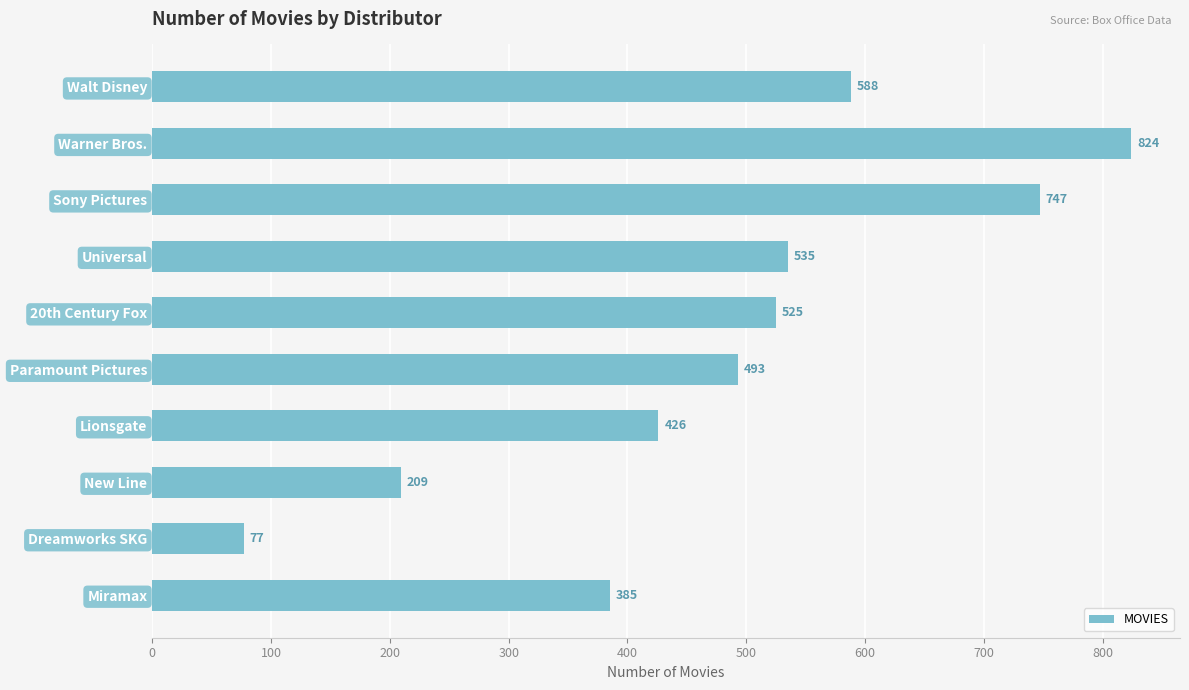

What is the sum of all values?

4809